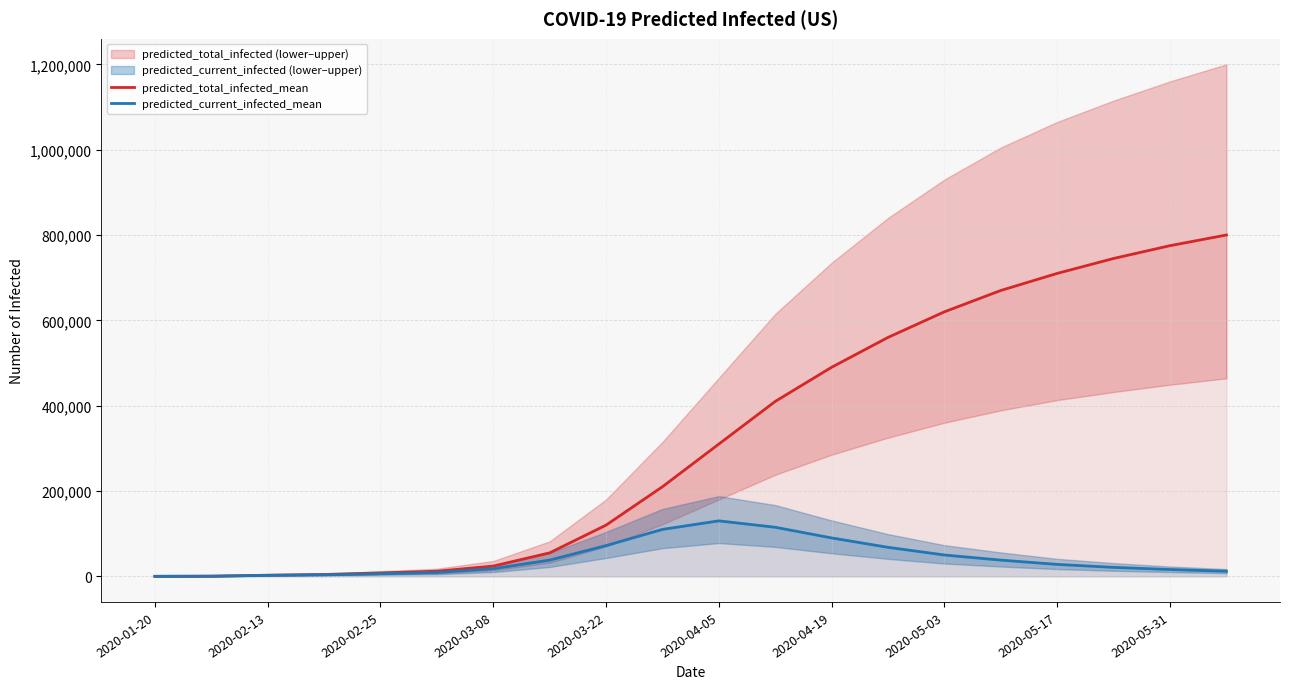

The value of predicted_total_infected_mean at 2020-04-19 is 490000. True or false?

True